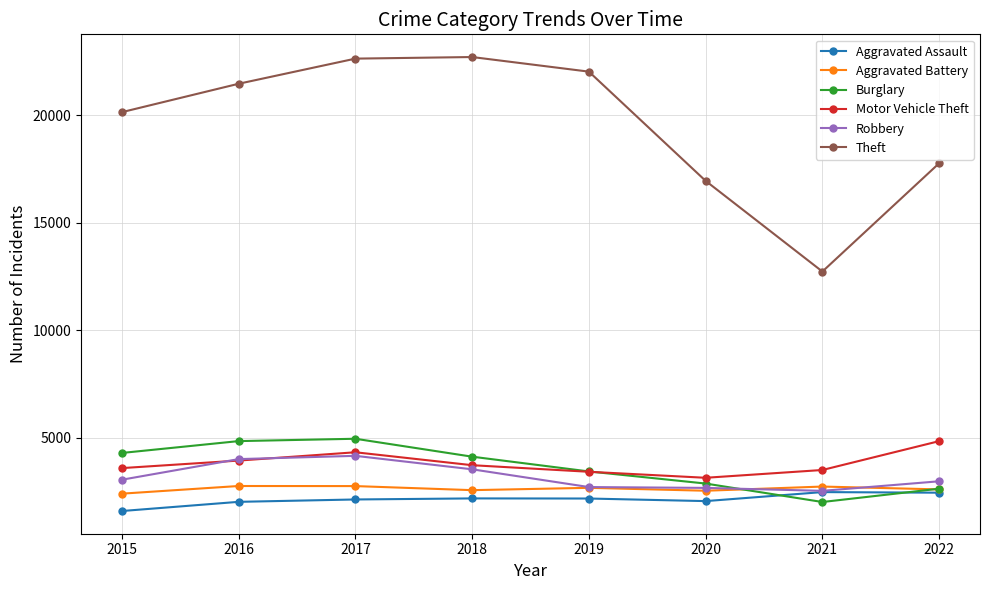

Which series has the widest spread of values?

Theft